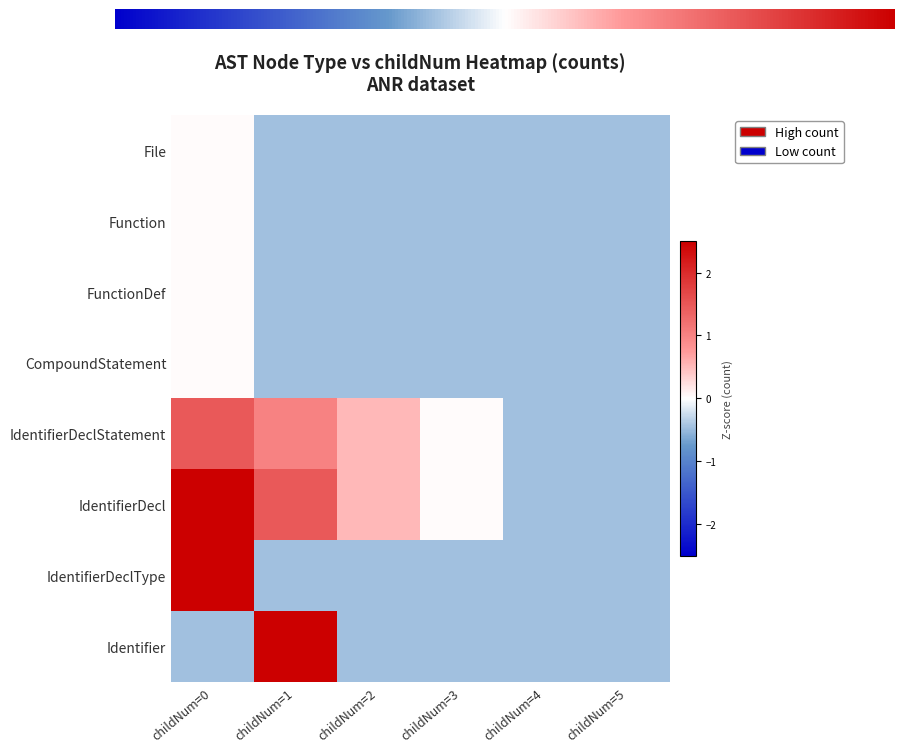

How many data points in IdentifierDecl are less than 0?

2